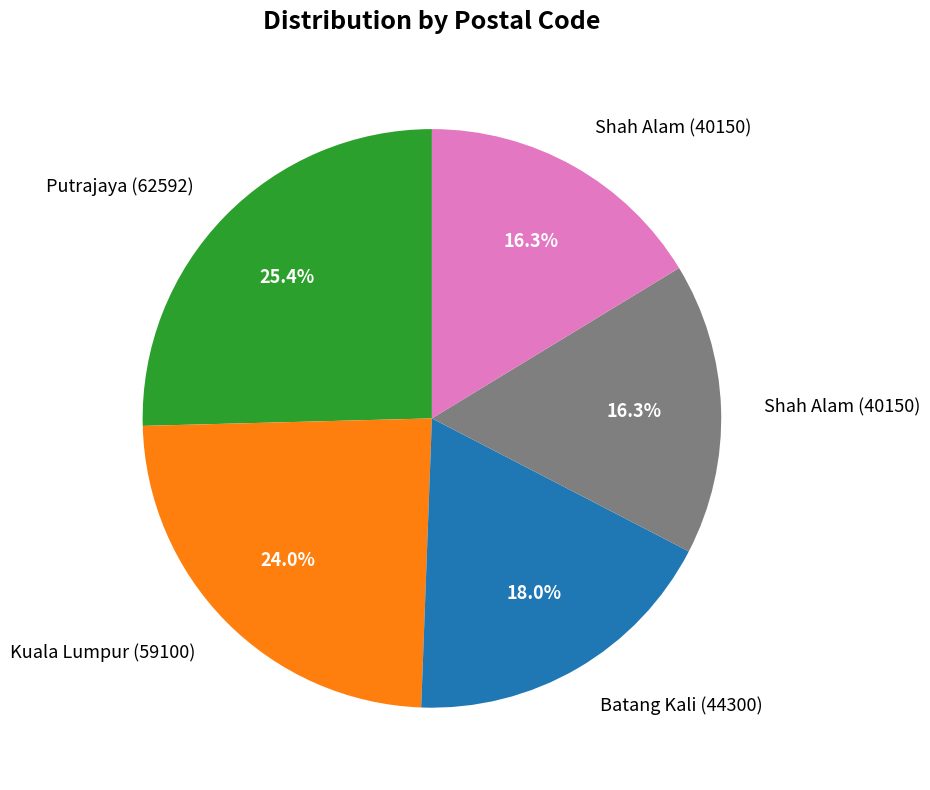

Is there a majority slice in this chart?

No